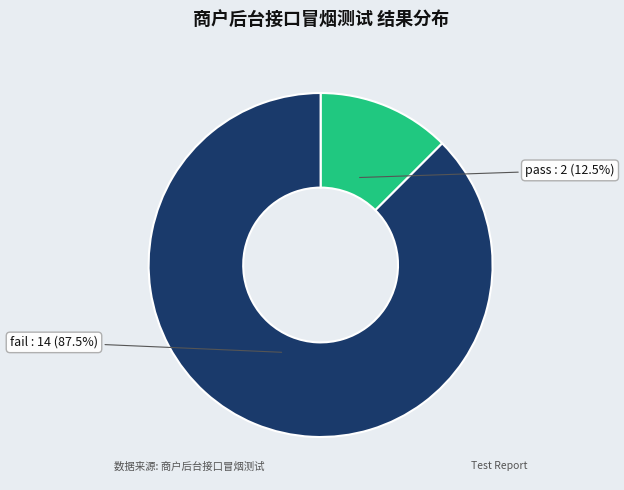

What is the smallest slice in the pie chart?

pass